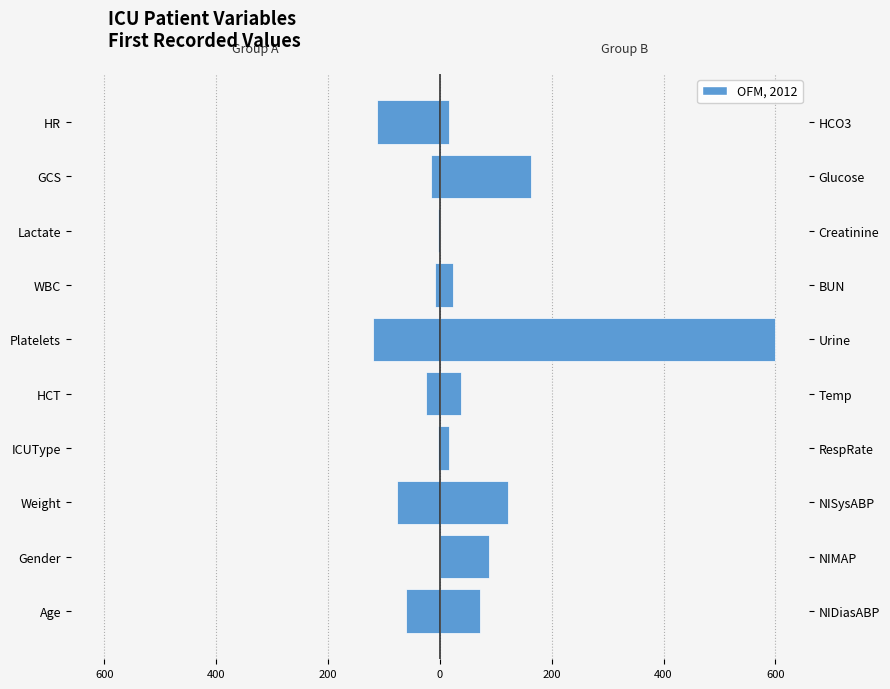

How many data points in ICU Variables (Left) are above -15?

4